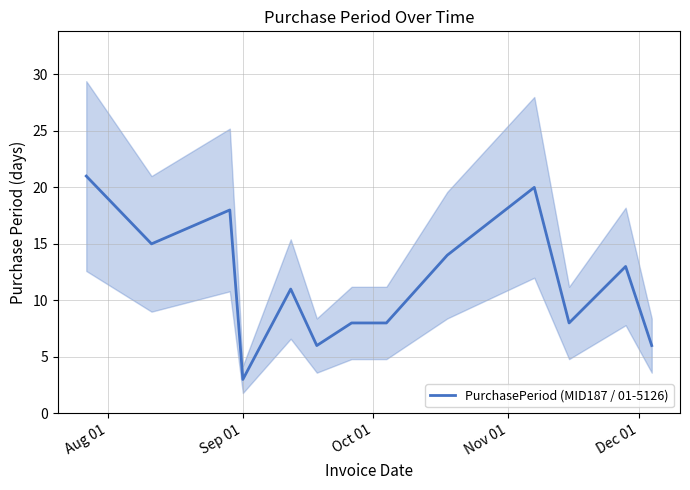

What is the lowest value of the PurchasePeriod (MID187 / 01-5126) series?

3